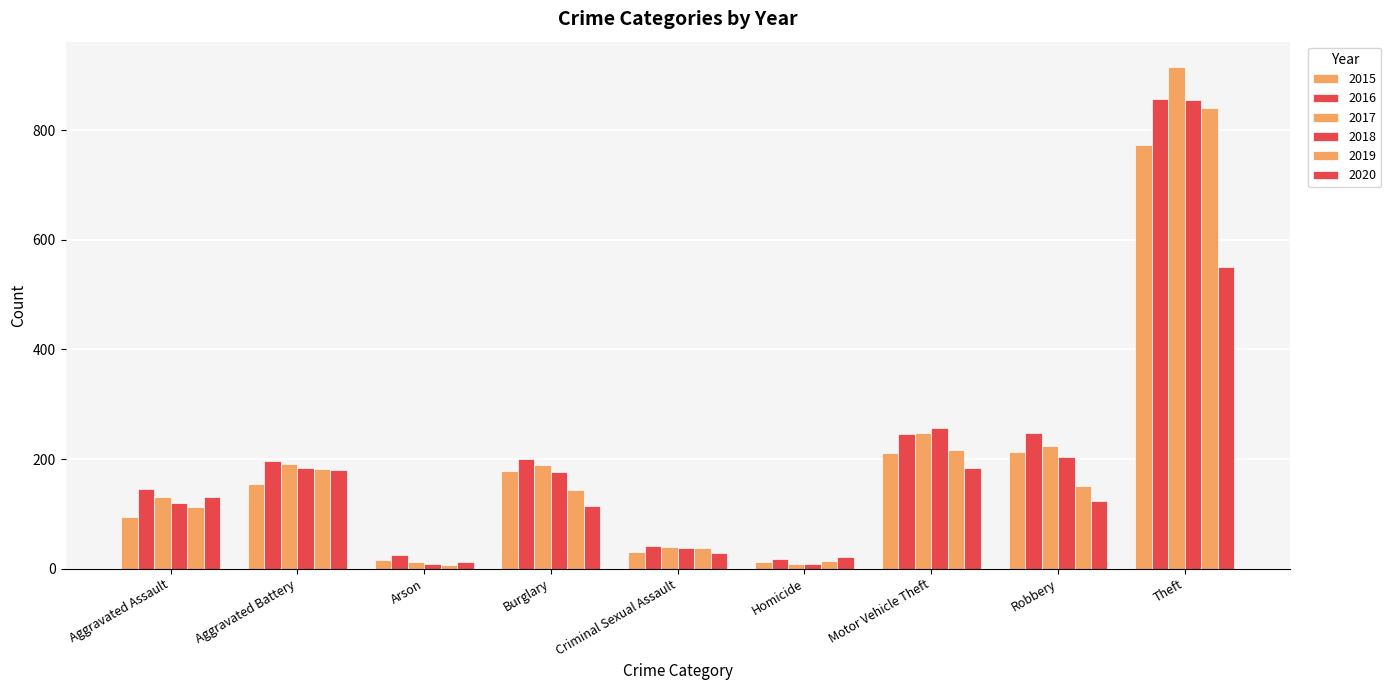

Reading left to right, transcribe all the data shown in this chart.

2015: 95	154	15	178	31	13	211	212	774
2016: 146	196	25	201	42	18	245	247	858
2017: 131	191	12	189	39	8	247	224	916
2018: 119	183	8	176	38	8	256	204	856
2019: 113	182	6	143	37	14	216	150	841
2020: 131	180	12	115	28	22	184	124	550